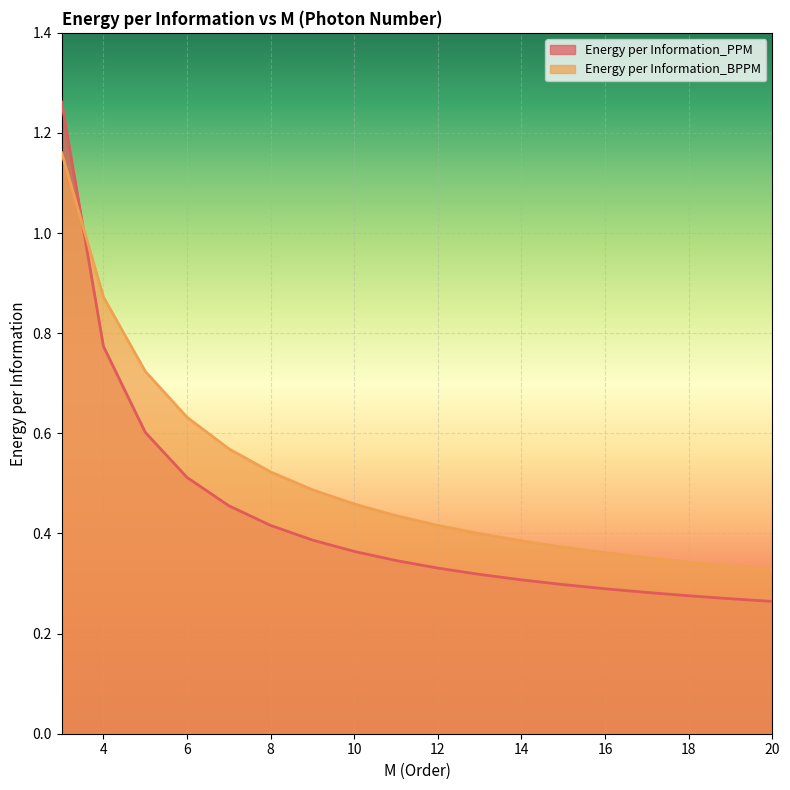

What is the maximum value shown in the chart?

1.3